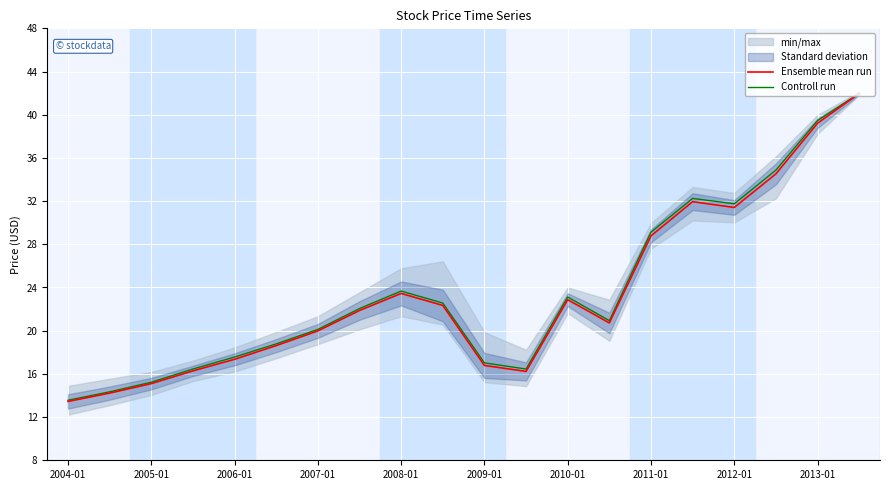

True or false: Ensemble mean run has more than 1 interior local peaks.

True